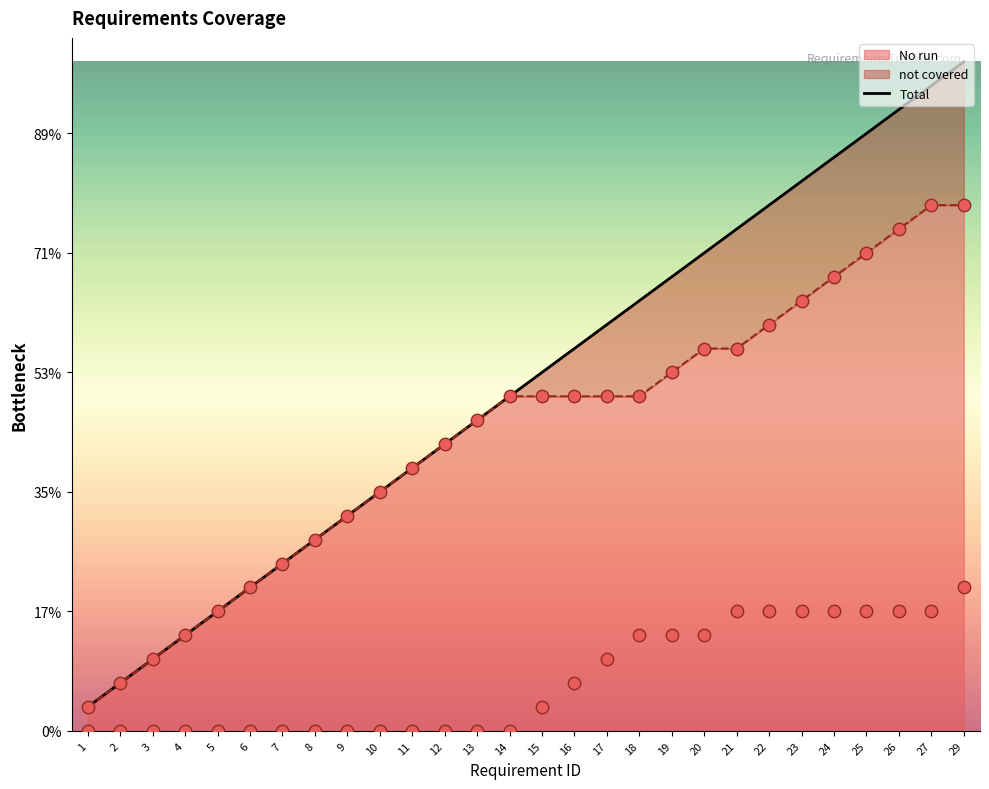

Approximately how many times larger is the value at 26 compared to 20?

1.3